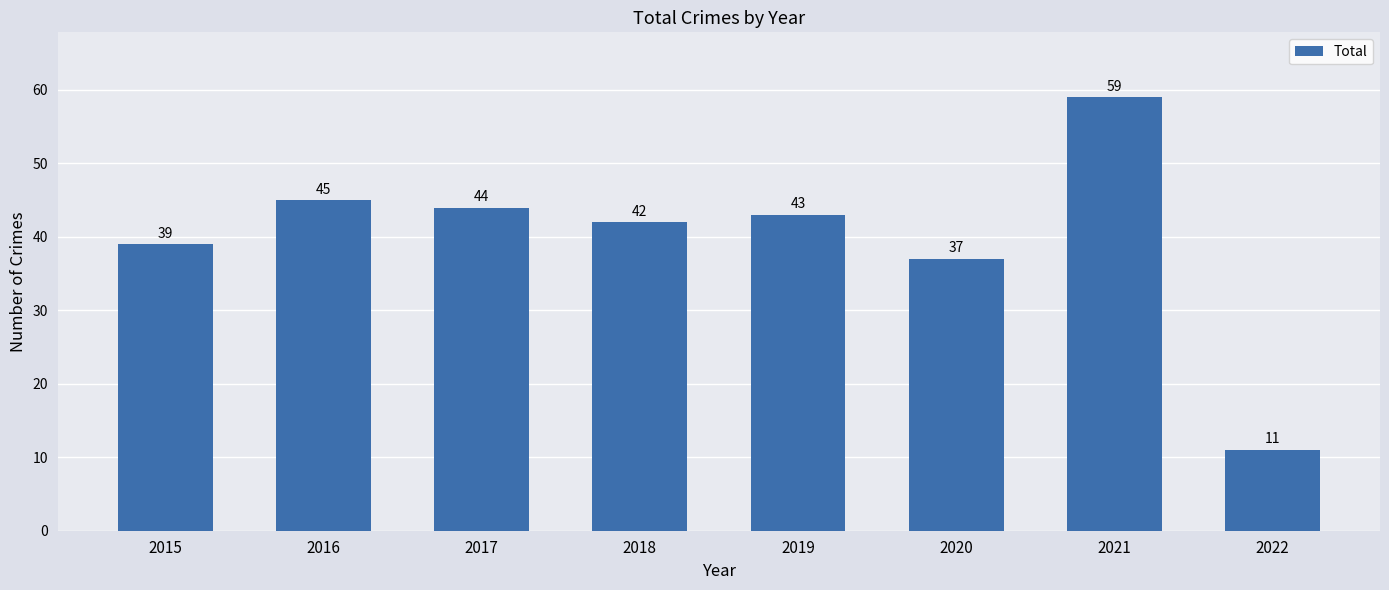

Reading left to right, what are all the values shown in this chart?

2015=39	2016=45	2017=44	2018=42	2019=43	2020=37	2021=59	2022=11